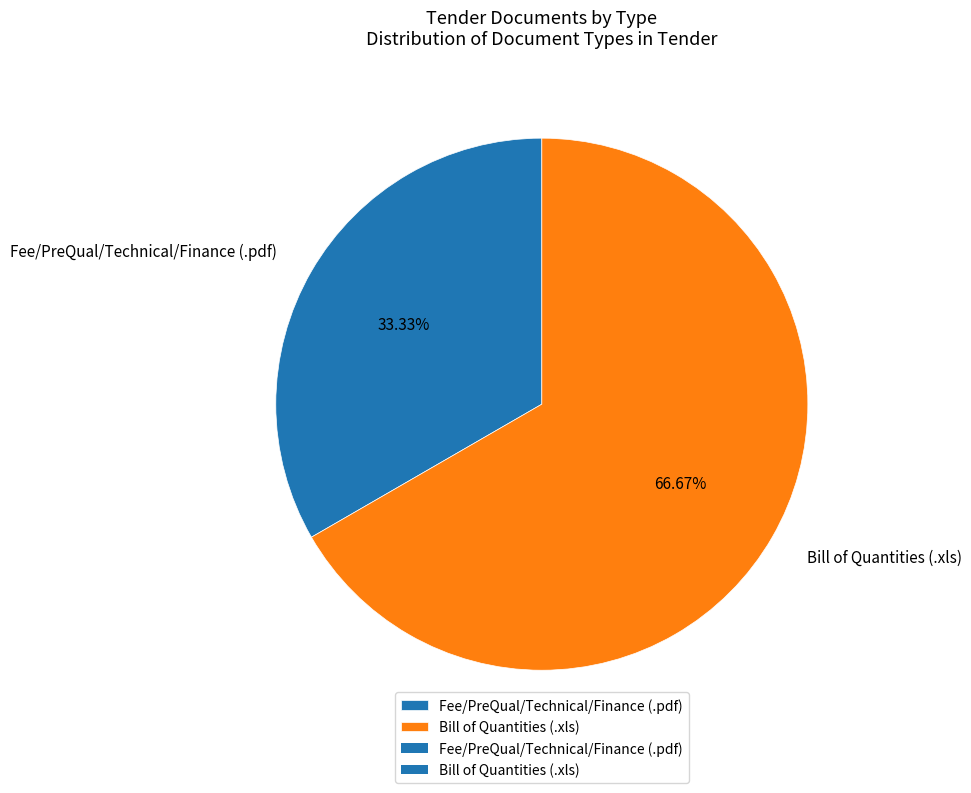

What percentage is NOT represented by Bill of Quantities (.xls)?

33.3%